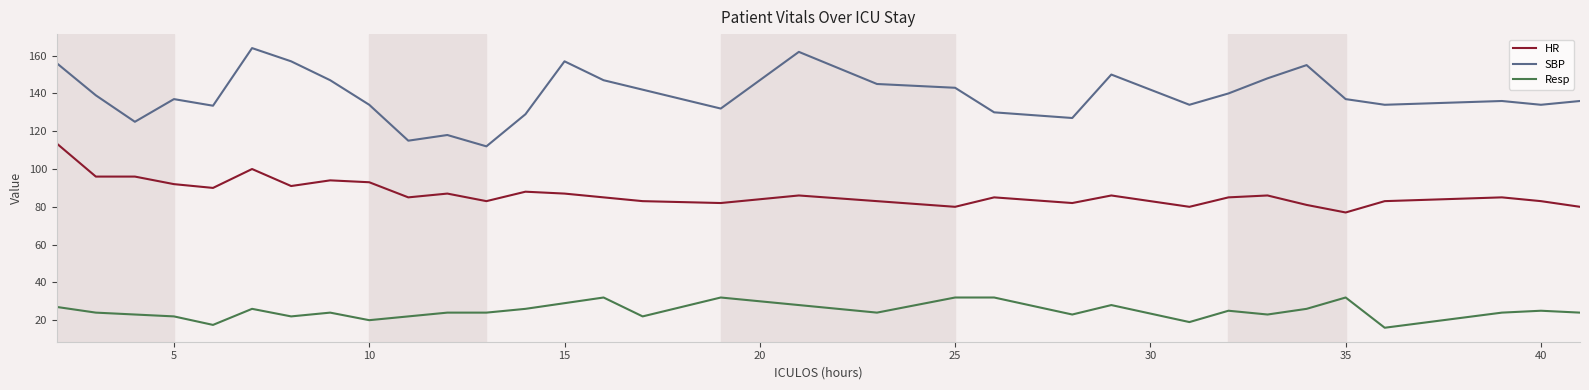

List the series in order of their peak value, highest first.

SBP, HR, Resp